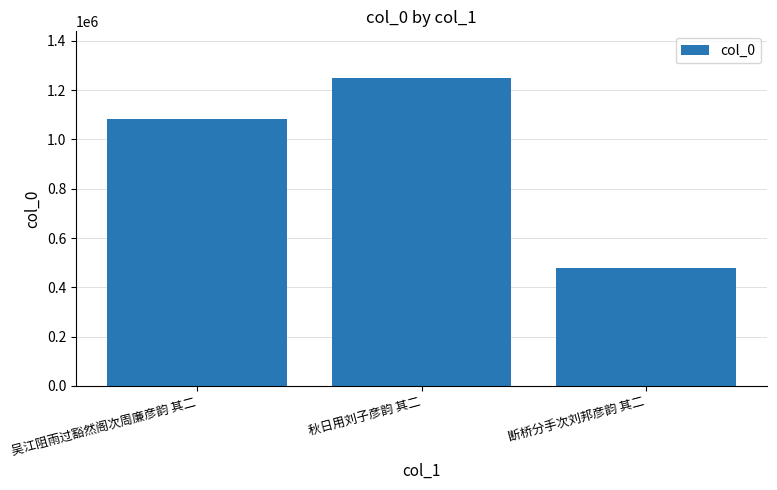

What position from the left is 吴江阻雨过豁然阁次周廉彦韵 其二?

1